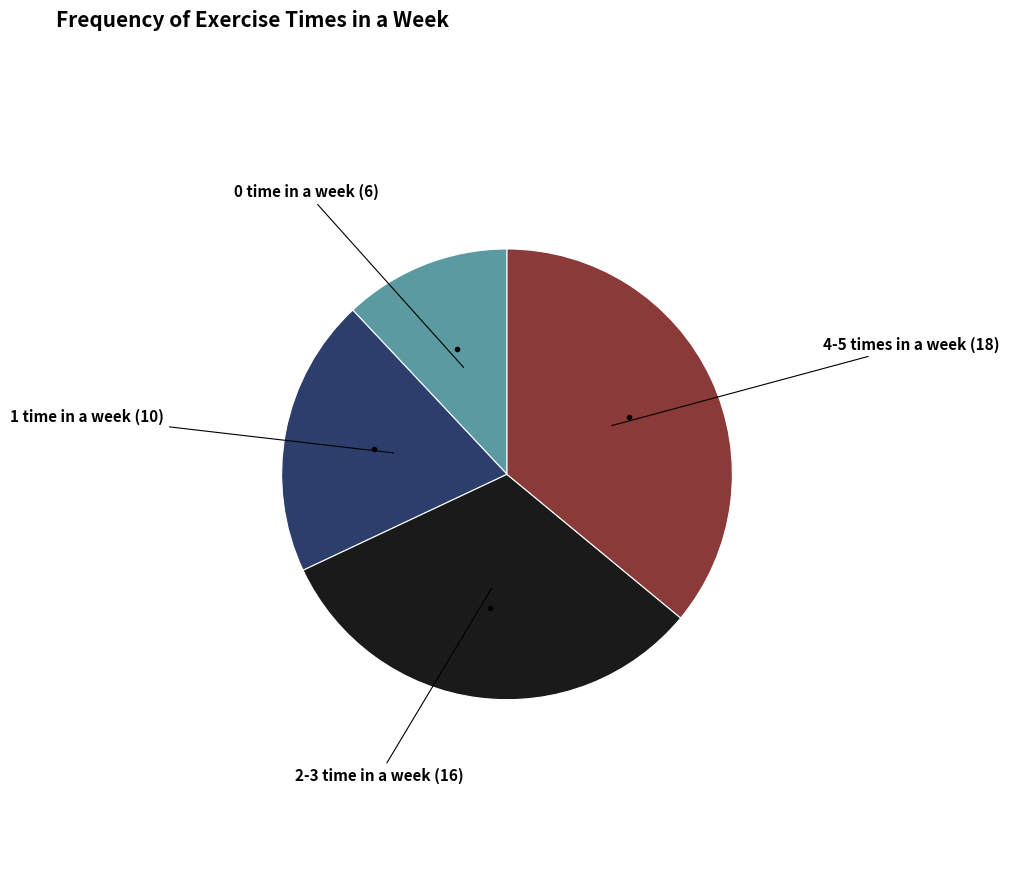

Is there a majority slice in this chart?

No